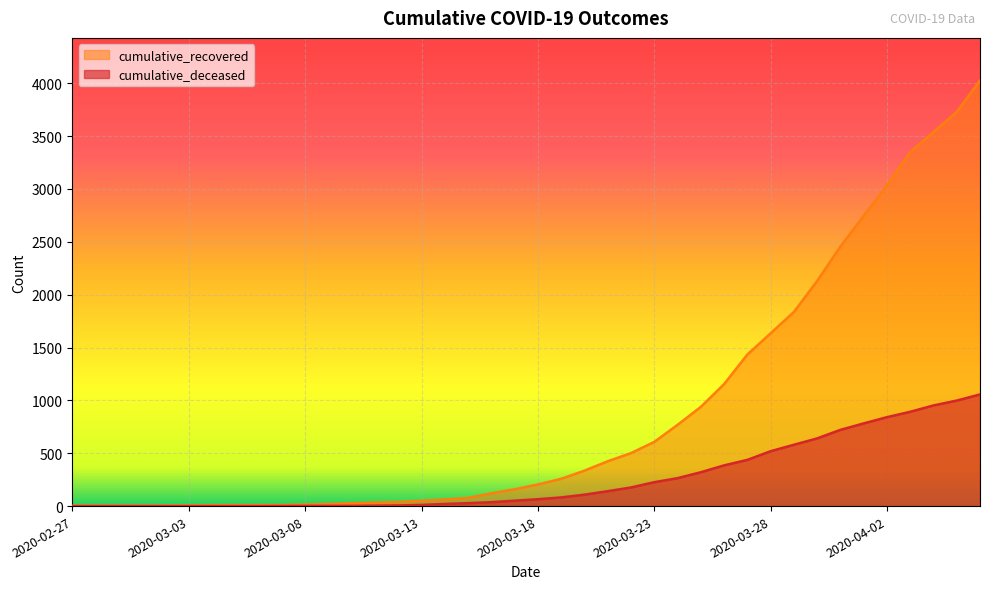

The value of cumulative_deceased at 2020-03-25 is 320. True or false?

True